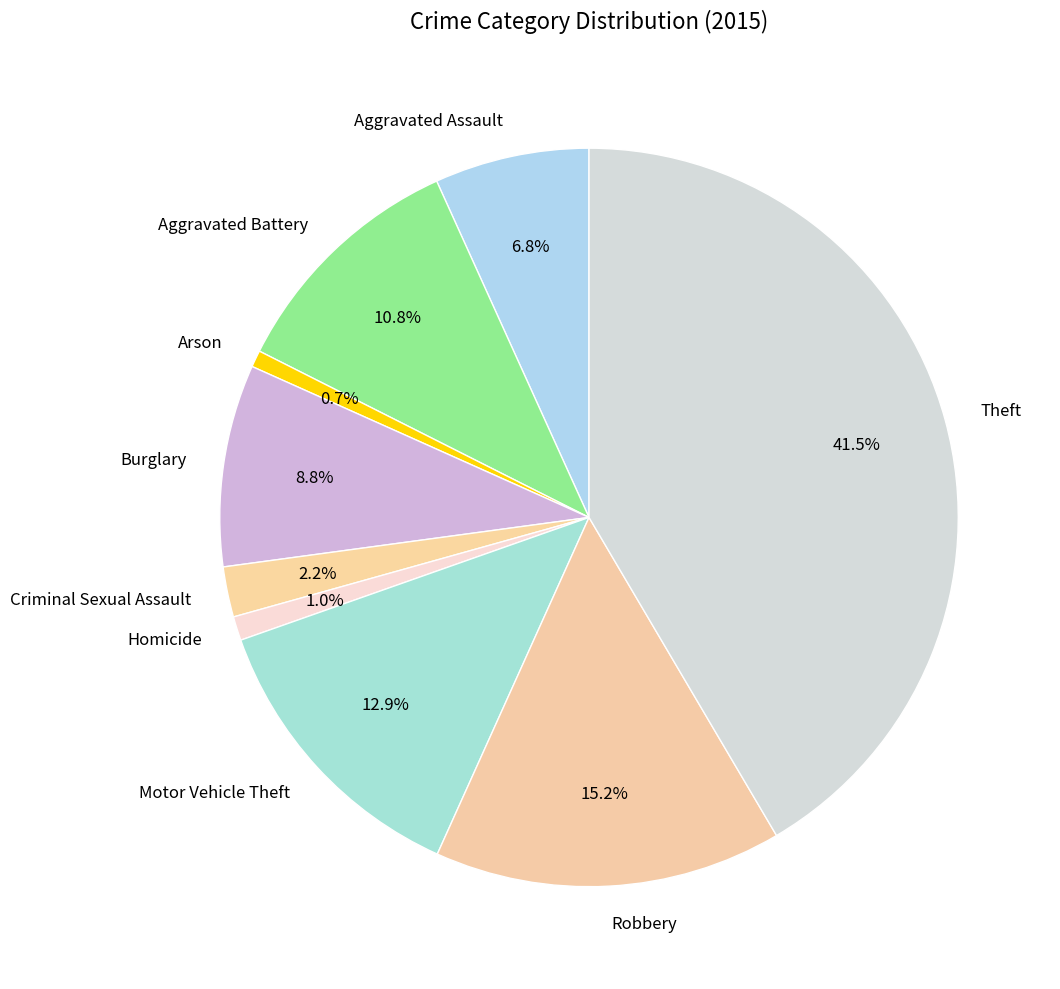

True or false: Aggravated Battery accounts for 11% of the total.

True